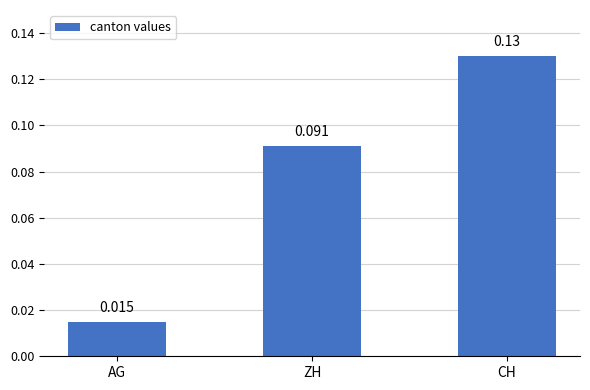

List the labels in order of value, largest first.

CH, ZH, AG